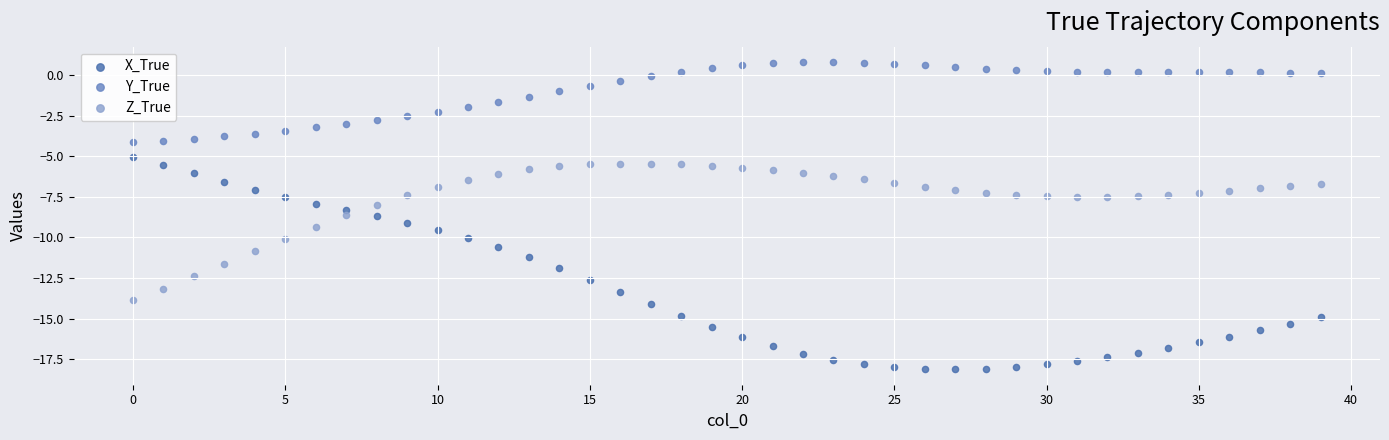

Which series contains the highest Y value?

Y_True